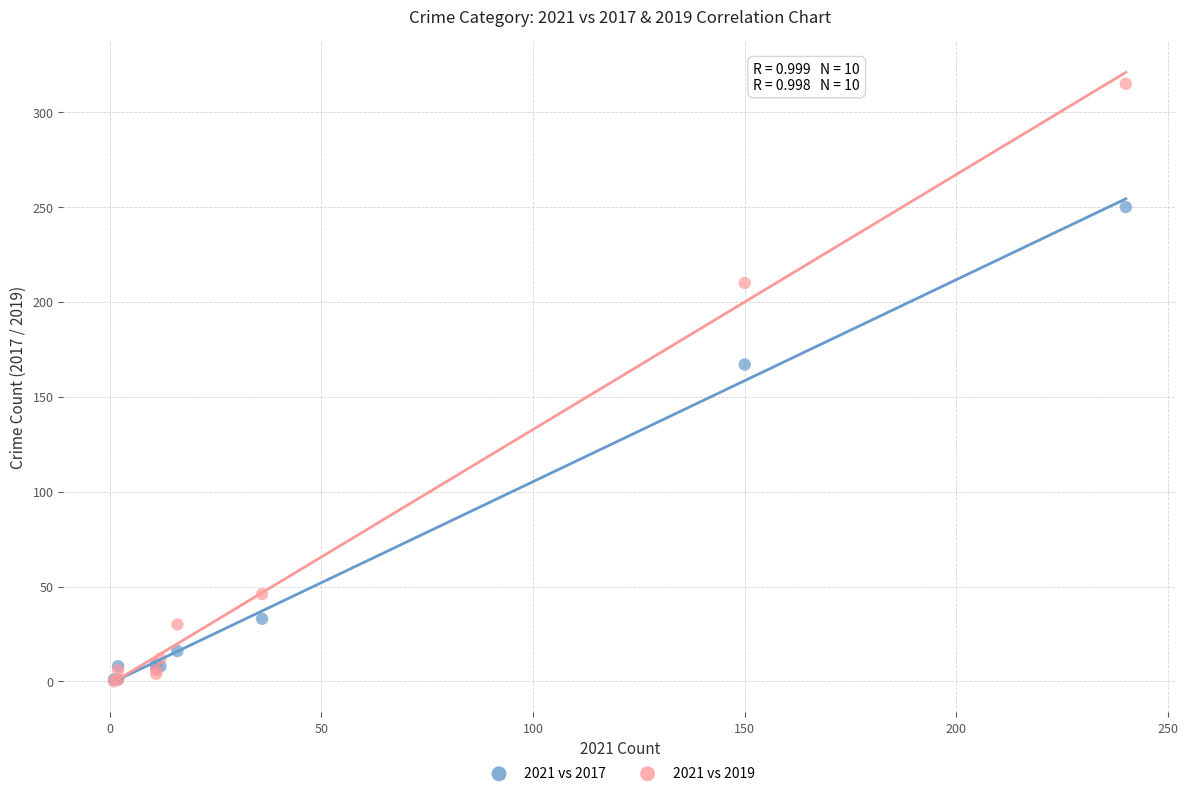

Which series reaches the maximum Y coordinate?

2021 vs 2019